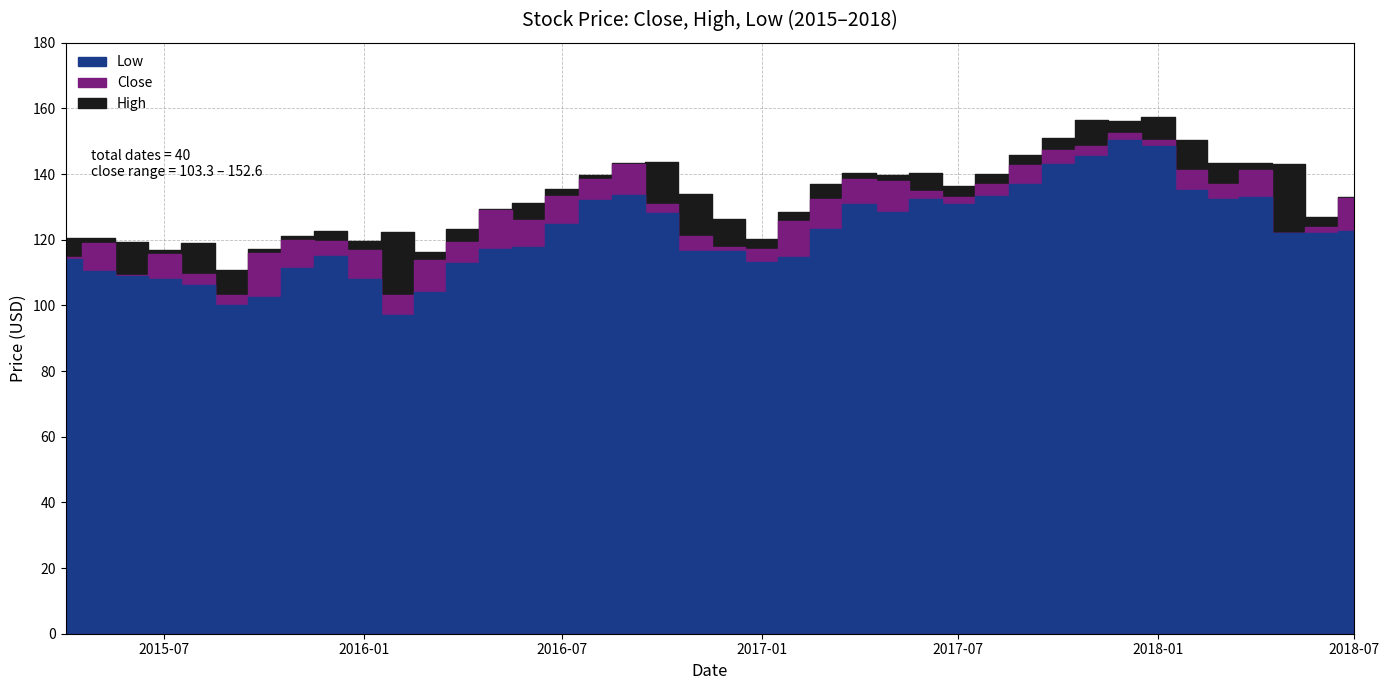

What is the average value of the Close series?

127.9